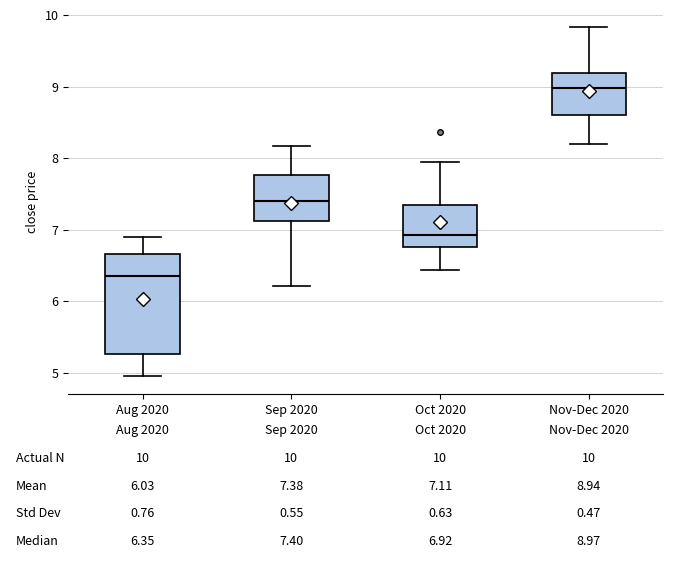

Comparing the boxes themselves (not the whiskers), which one is the tallest?

Aug 2020